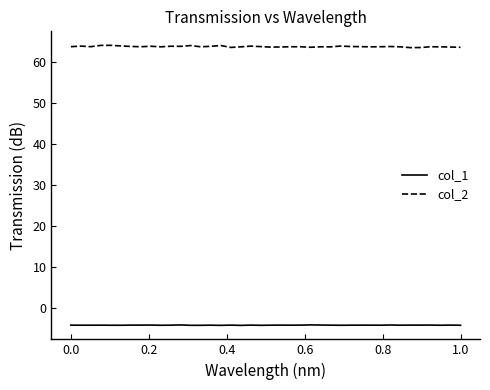

In col_1, how many points are higher than both neighbors (excluding endpoints)?

13